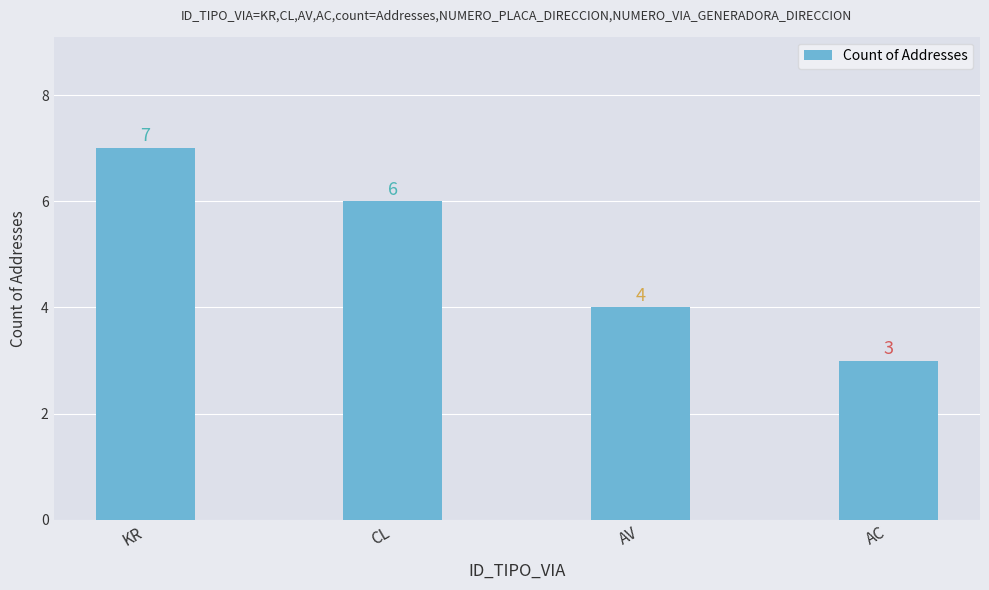

Reading left to right, extract all data points from this chart.

KR=7	CL=6	AV=4	AC=3